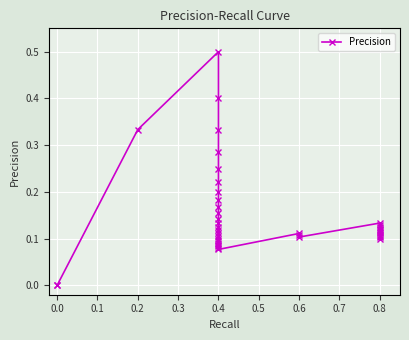

How many series are shown in this chart?

1